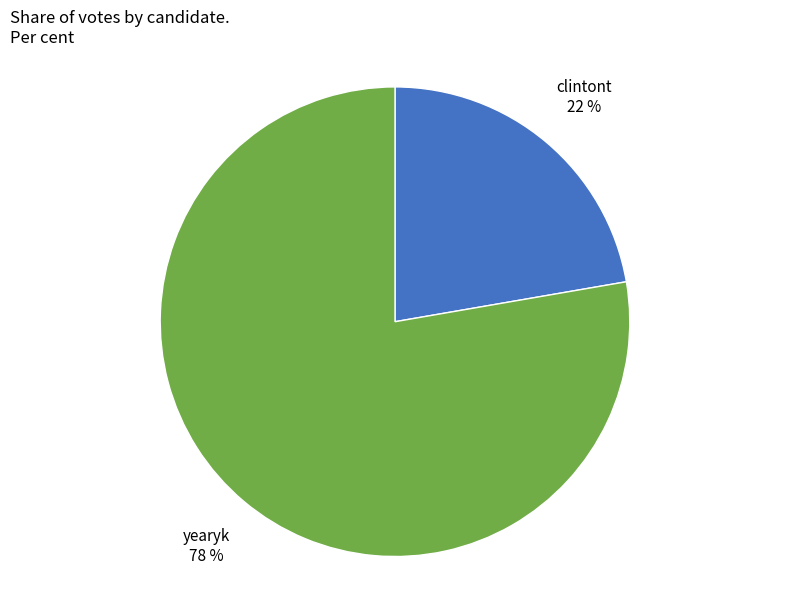

Does any single category account for the majority?

Yes